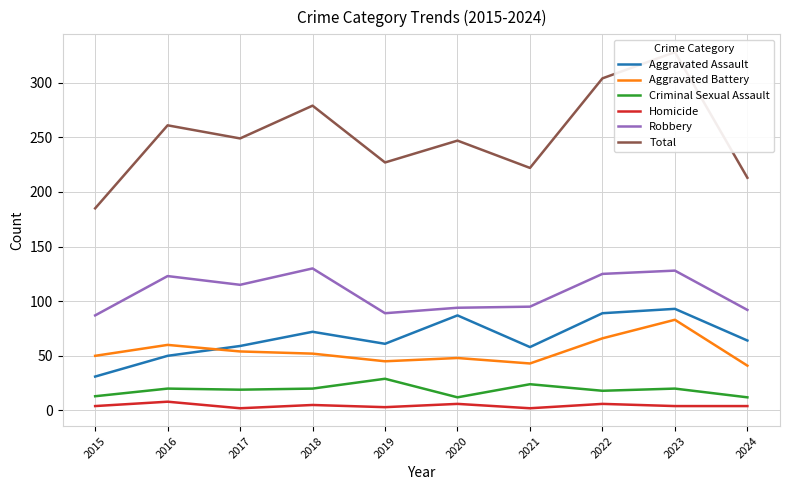

Reading left to right, extract all data points from this chart.

Aggravated Assault: 31	50	59	72	61	87	58	89	93	64
Aggravated Battery: 50	60	54	52	45	48	43	66	83	41
Criminal Sexual Assault: 13	20	19	20	29	12	24	18	20	12
Homicide: 4	8	2	5	3	6	2	6	4	4
Robbery: 87	123	115	130	89	94	95	125	128	92
Total: 185	261	249	279	227	247	222	304	328	213